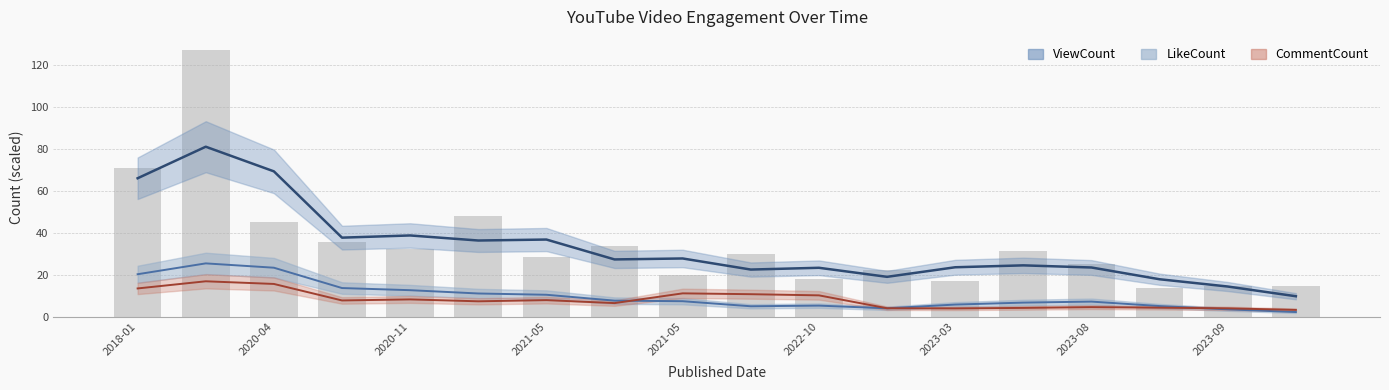

The value of CommentCount trend at 11 is 6.4. True or false?

False